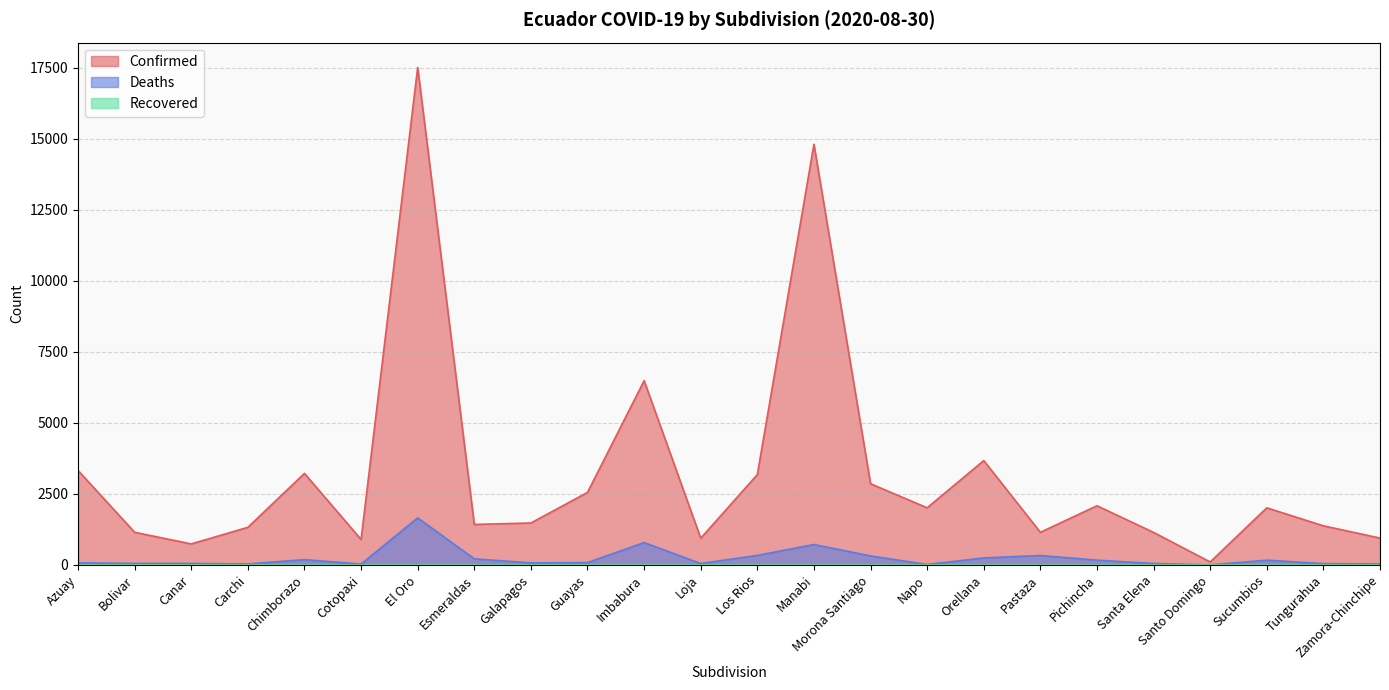

What position from the left is Loja?

12